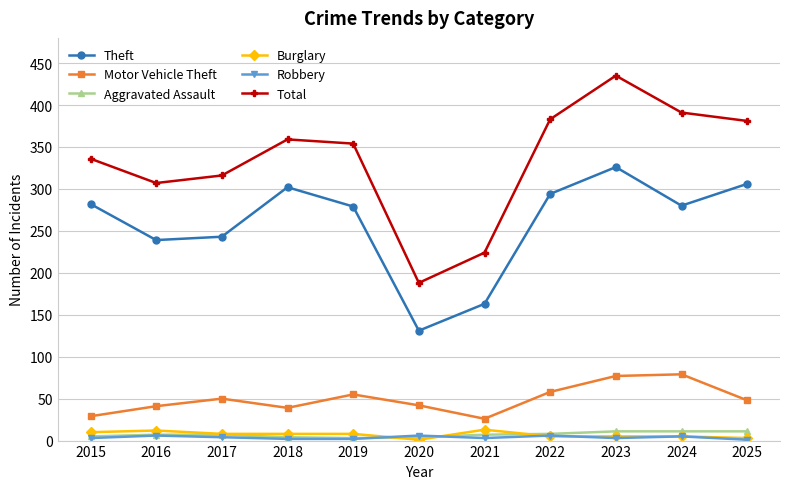

Which series has the widest spread of values?

Total